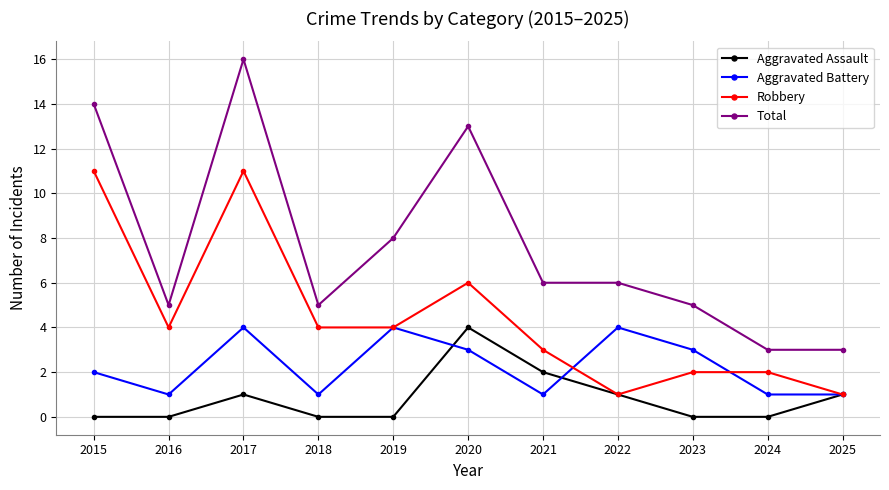

At which label does Total first exceed 6?

2015